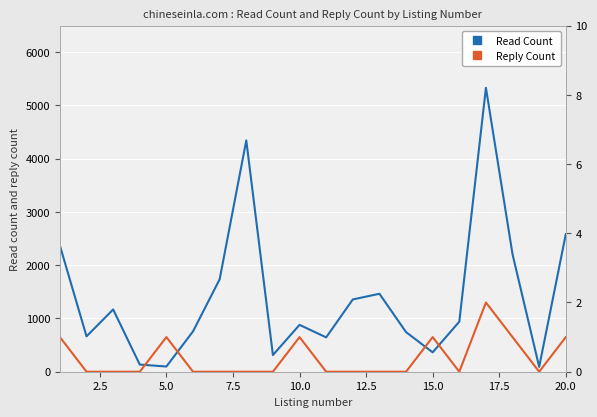

How many lines are shown in the chart?

2